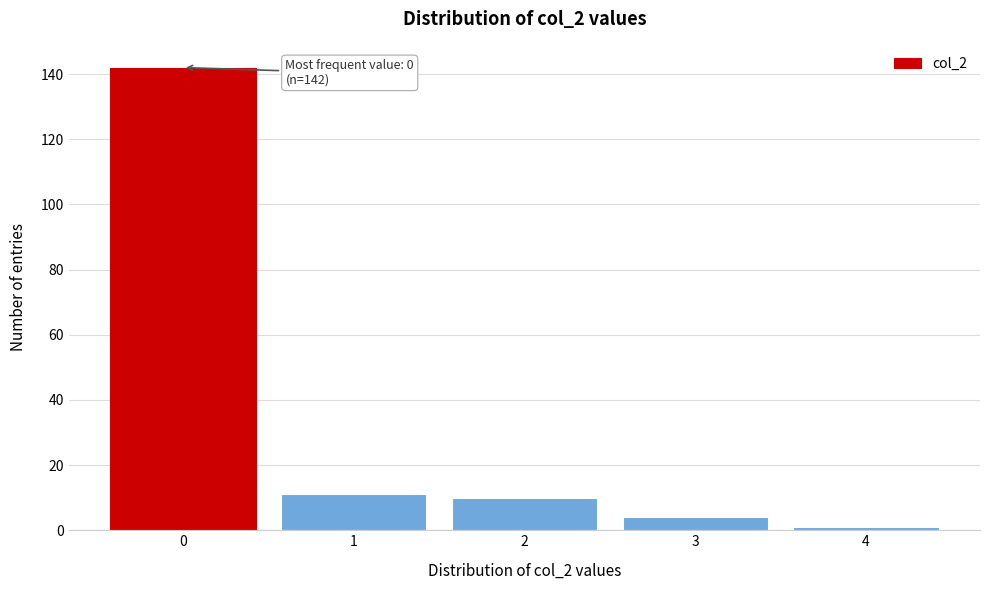

Which range on the x-axis has the tallest bar?

-0.5 to 0.5